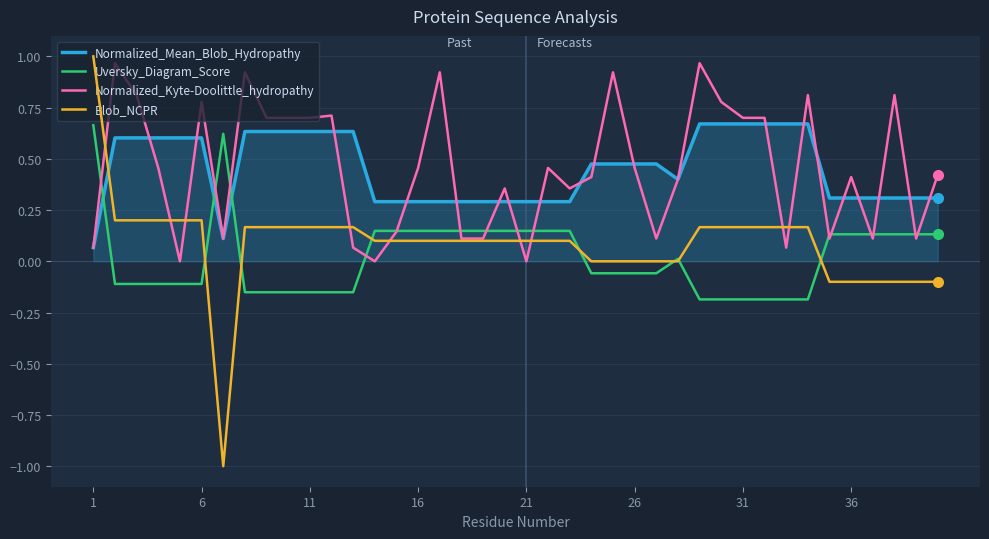

Which series has the widest spread of values?

Blob_NCPR